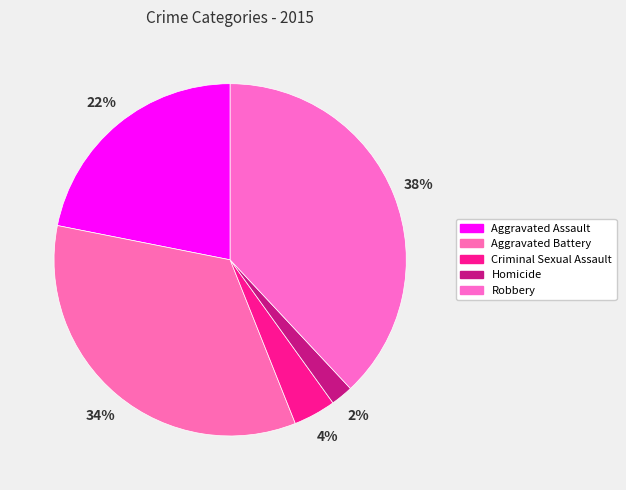

Count the number of slices in the pie.

5